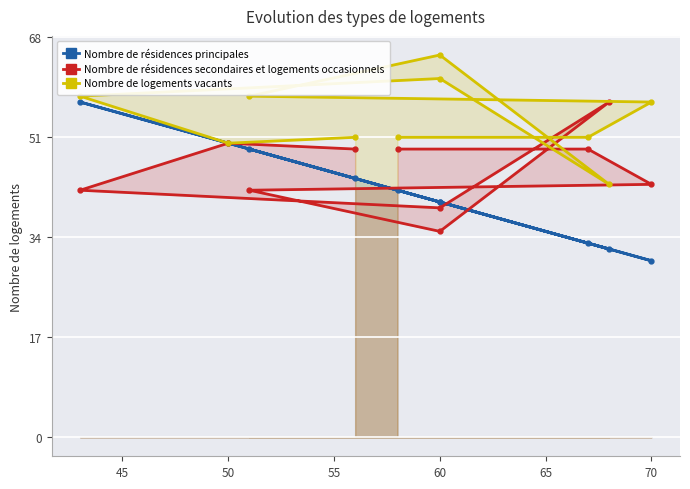

List the series in order of their peak value, highest first.

Nombre de logements vacants, Nombre de résidences principales, Nombre de résidences secondaires et logements occasionnels